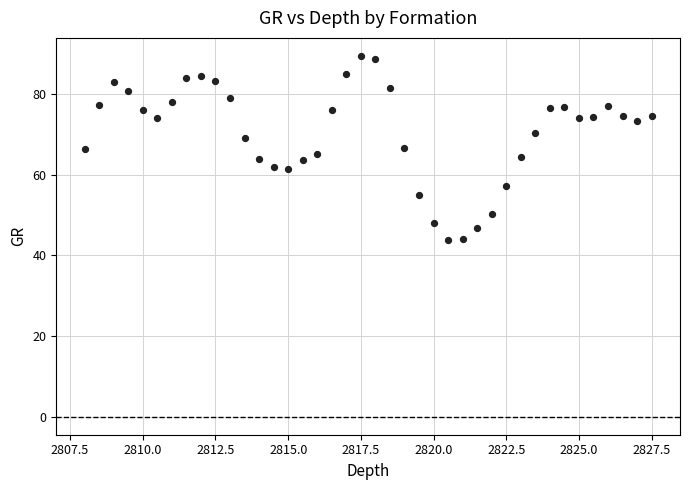

What is the range of X values (max minus min)?

19.5